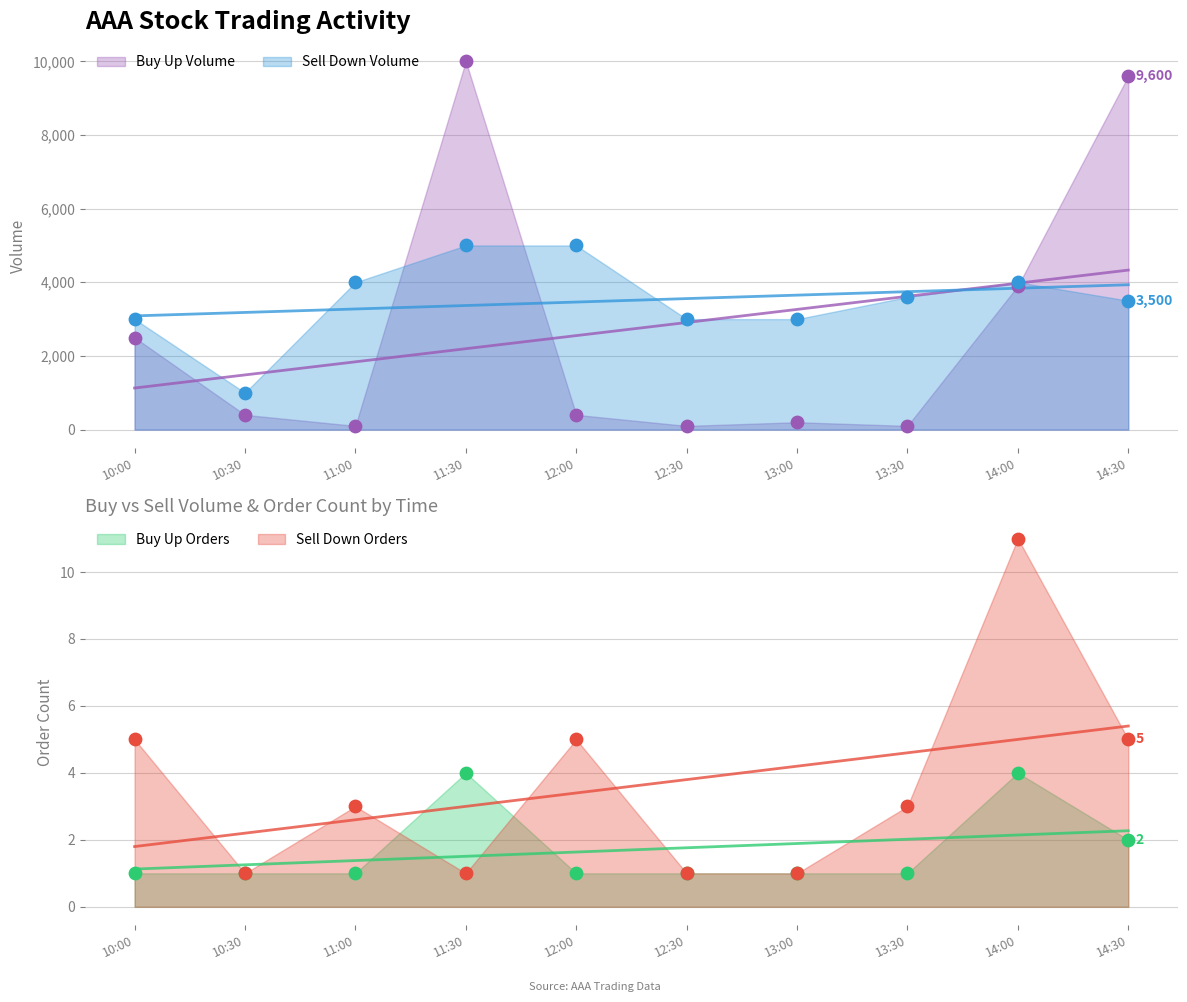

Which series reaches the maximum Y coordinate?

Buy Up Volume